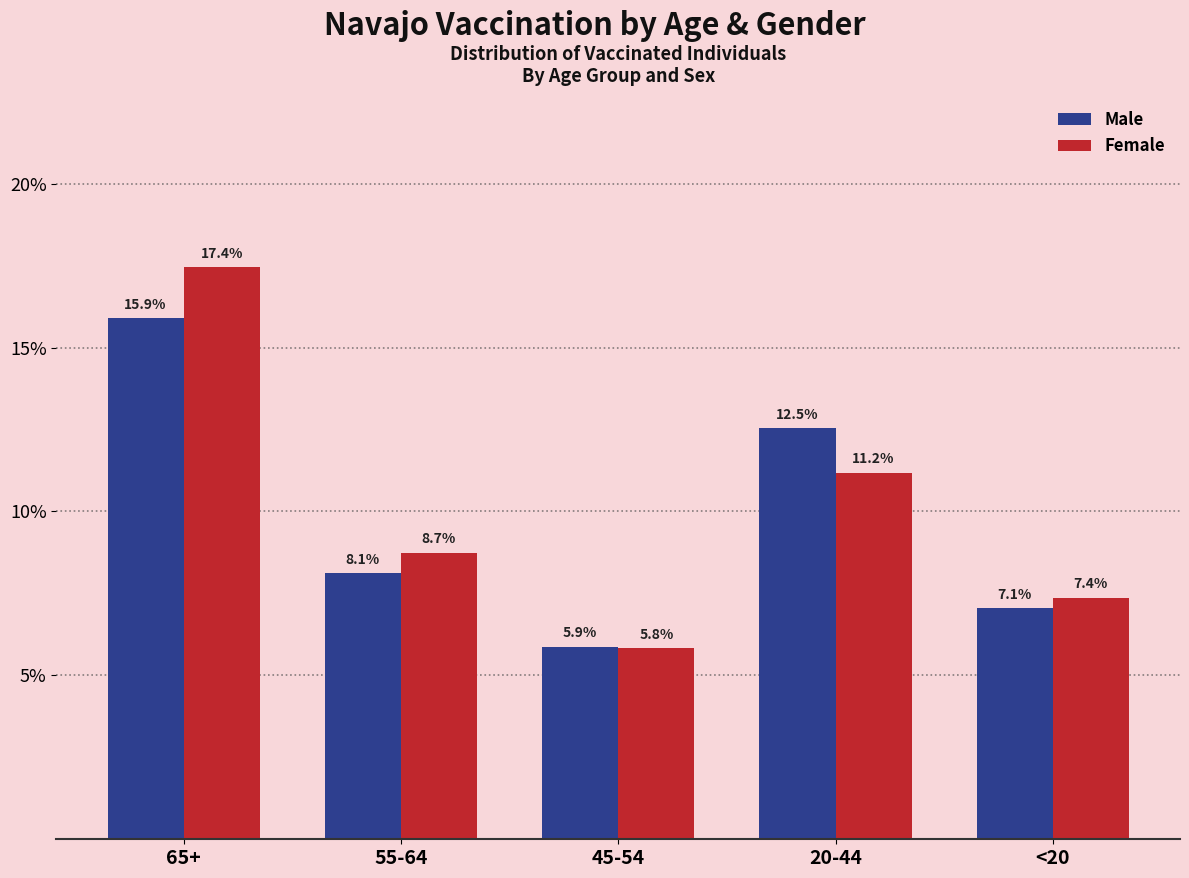

Reading left to right, transcribe all the data shown in this chart.

Male: 15.9	8.1	5.9	12.5	7.1
Female: 17.4	8.7	5.8	11.2	7.4